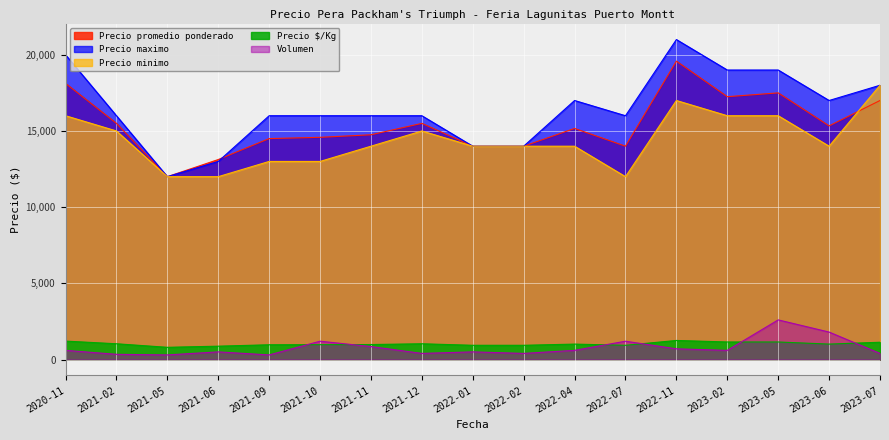

What is the difference between the maximum and minimum values in the Volumen series?

2300